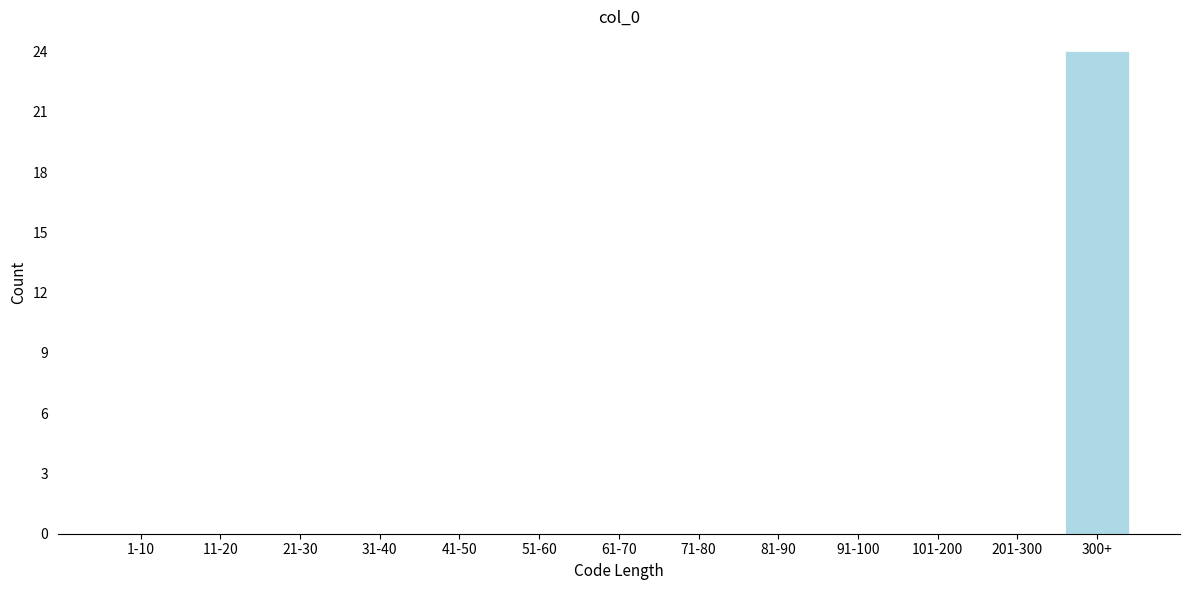

Reading right to left, what are all the values shown in this chart?

300+=24	201-300=0	101-200=0	91-100=0	81-90=0	71-80=0	61-70=0	51-60=0	41-50=0	31-40=0	21-30=0	11-20=0	1-10=0